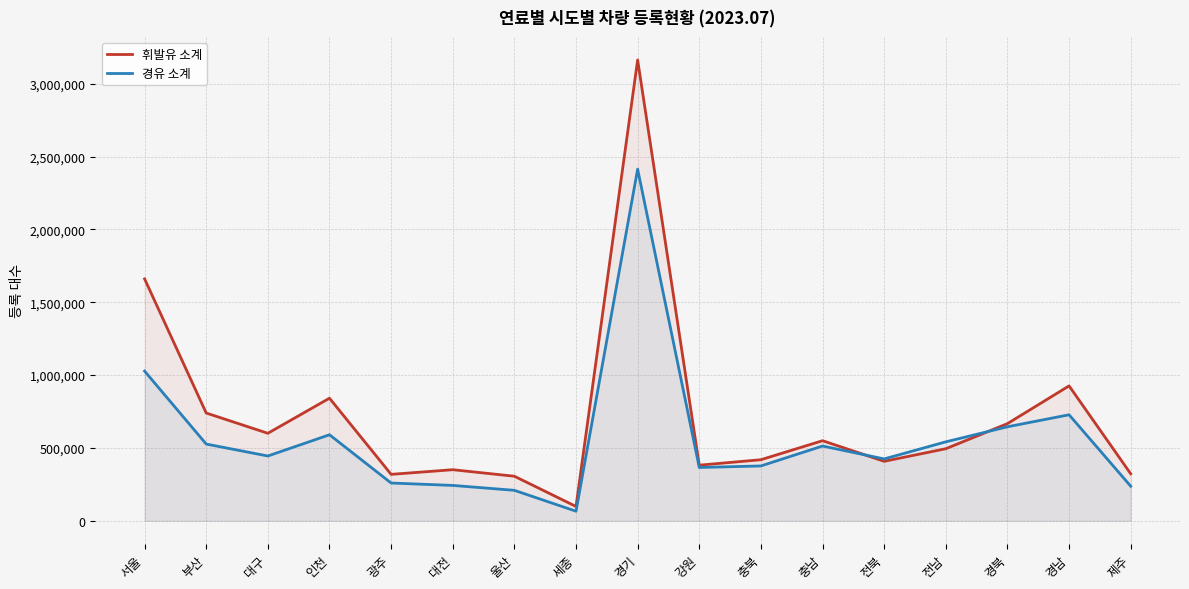

Reading left to right, list all the values displayed in this chart.

휘발유 소계: 서울=1660866	부산=739791	대구=600656	인천=841570	광주=318783	대전=350630	울산=305846	세종=98313	경기=3163691	강원=381767	충북=419229	충남=549719	전북=408222	전남=494715	경북=667008	경남=926101	제주=322783
경유 소계: 서울=1027691	부산=526785	대구=444804	인천=590560	광주=259218	대전=242779	울산=209136	세종=65652	경기=2414132	강원=365915	충북=376453	충남=513252	전북=424743	전남=541956	경북=645350	경남=727844	제주=237494